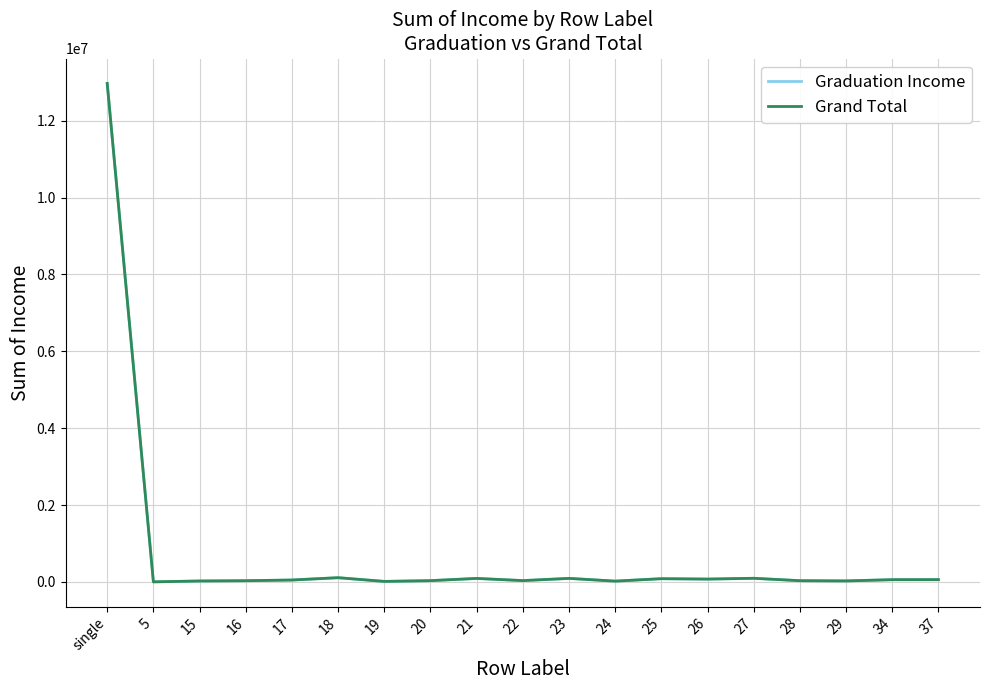

Which has a higher value, 15 or 18?

18